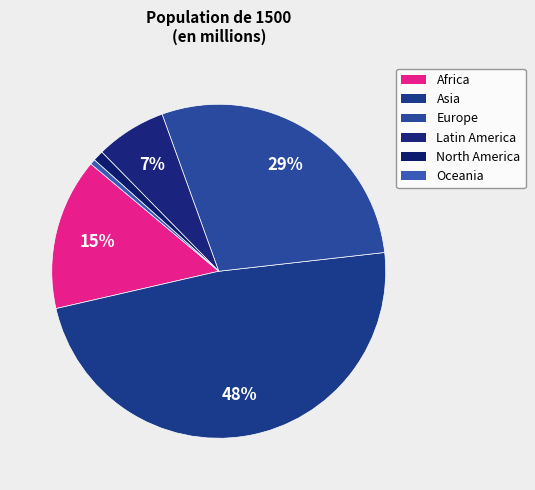

How many segments does this pie chart have?

6